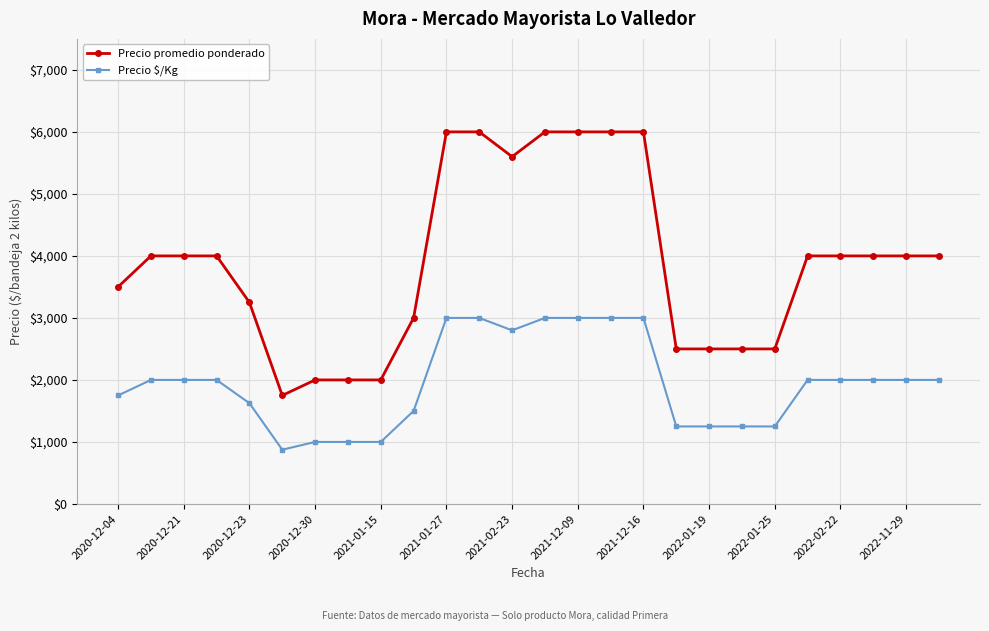

What is the smallest value displayed?

875